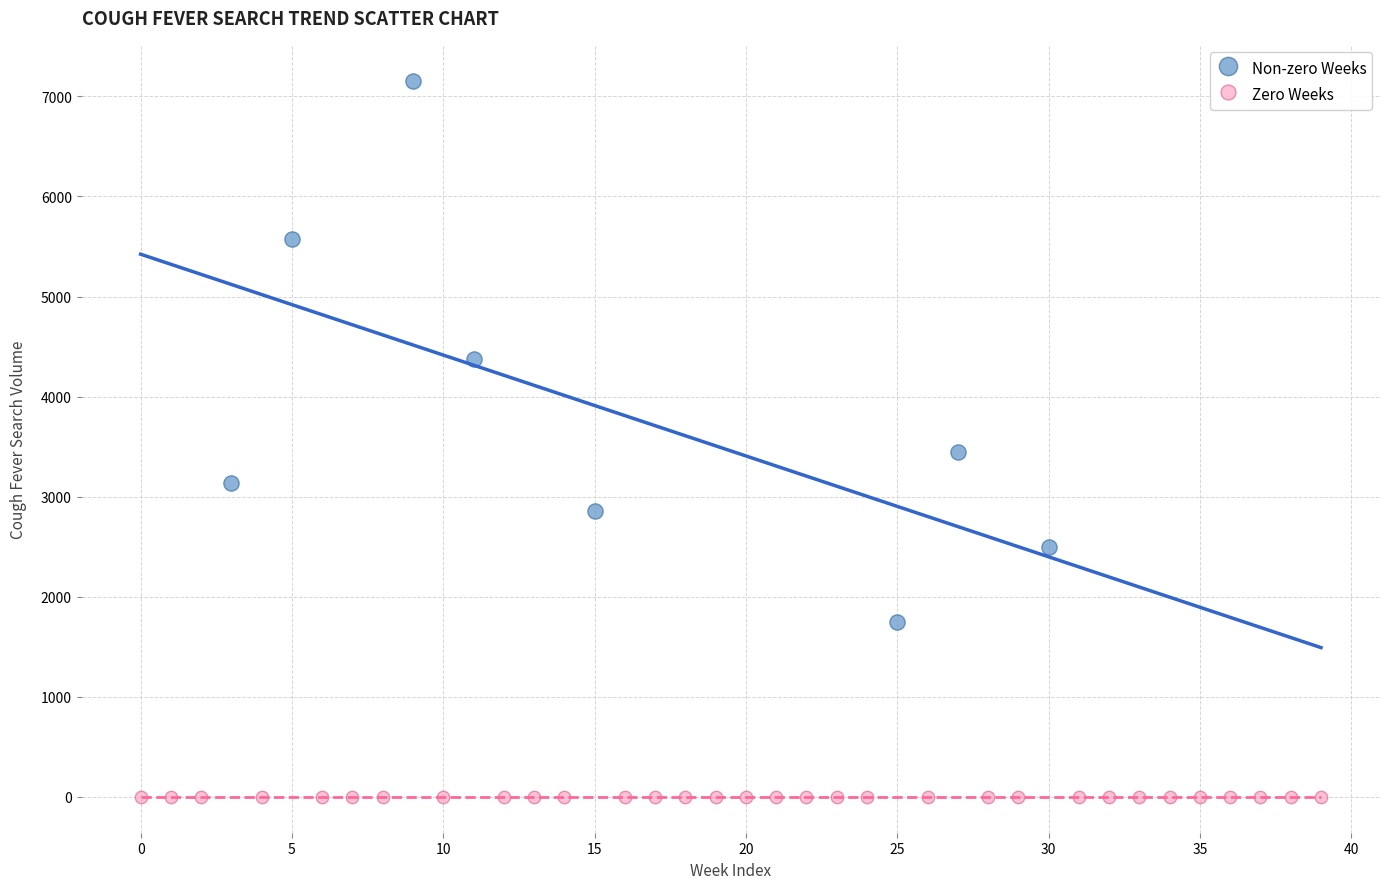

Which series contains the lowest Y value?

Zero Weeks